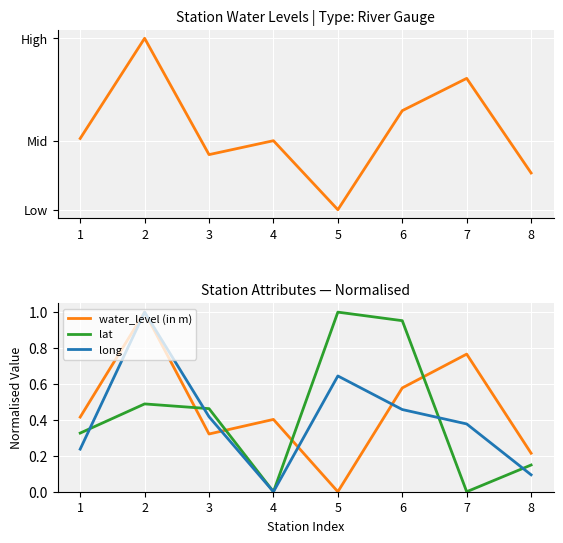

After their last crossing, which series has the higher values: lat or water_level (in m)?

water_level (in m)